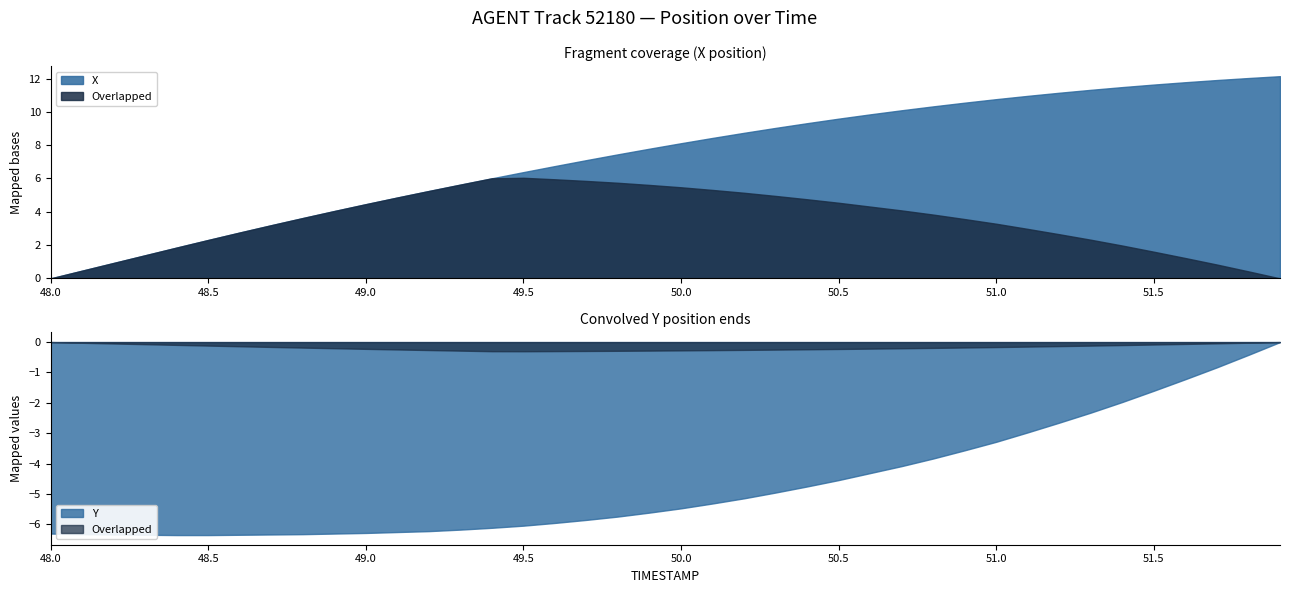

True or false: Y and X cross at least once.

False